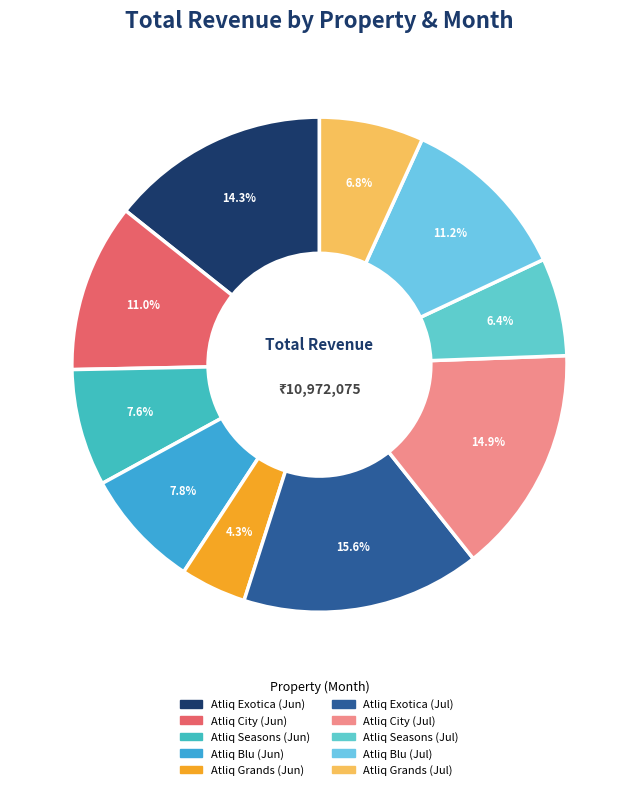

Combined, do Atliq Seasons (Jul) and Atliq Seasons (Jun) account for over 50%?

No